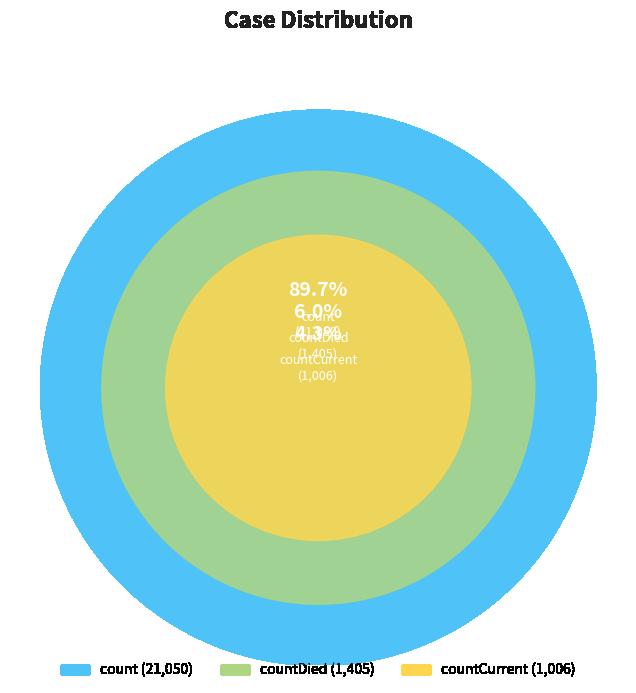

To the nearest percent, what is the difference between the countCurrent and count slice percentages?

85%